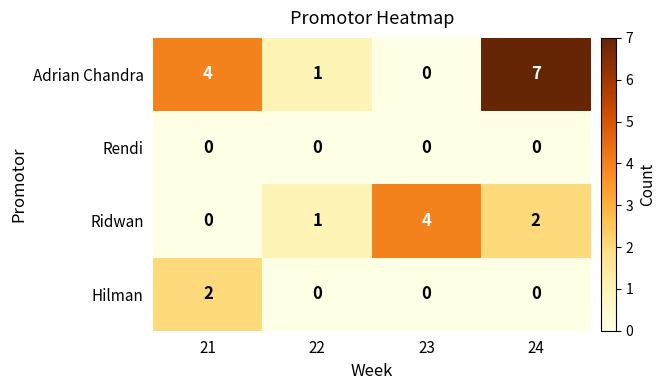

What is the maximum value shown in the chart?

7